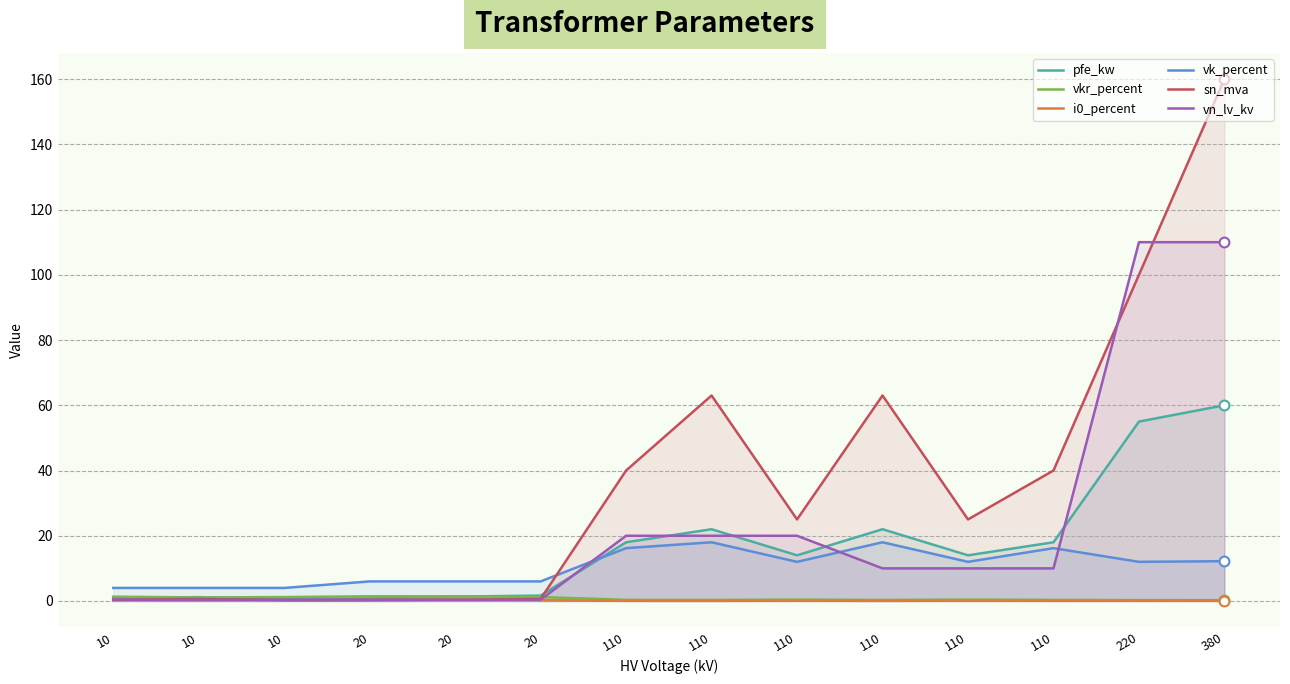

What are all the series names shown in the legend?

pfe_kw, vkr_percent, i0_percent, vk_percent, sn_mva, vn_lv_kv